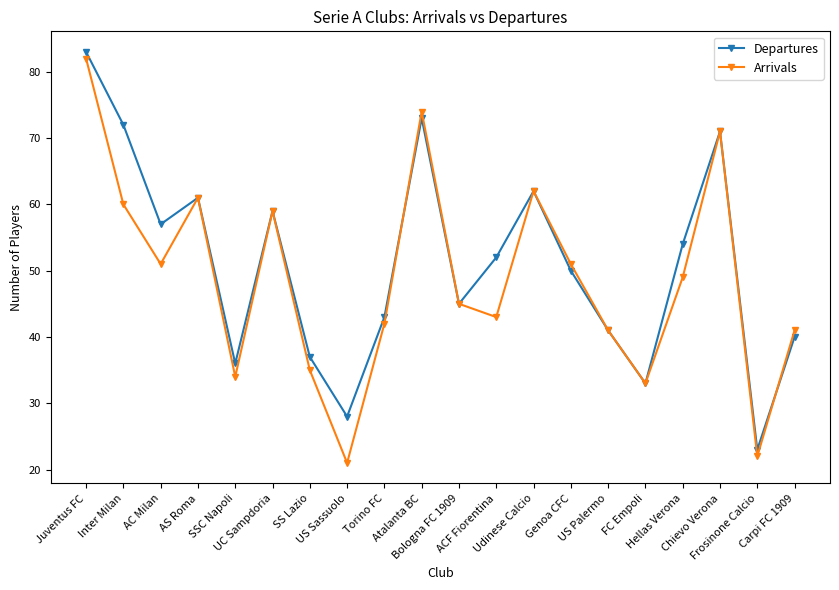

Reading left to right, list all the values displayed in this chart.

Departures: 83	72	57	61	36	59	37	28	43	73	45	52	62	50	41	33	54	71	23	40
Arrivals: 82	60	51	61	34	59	35	21	42	74	45	43	62	51	41	33	49	71	22	41